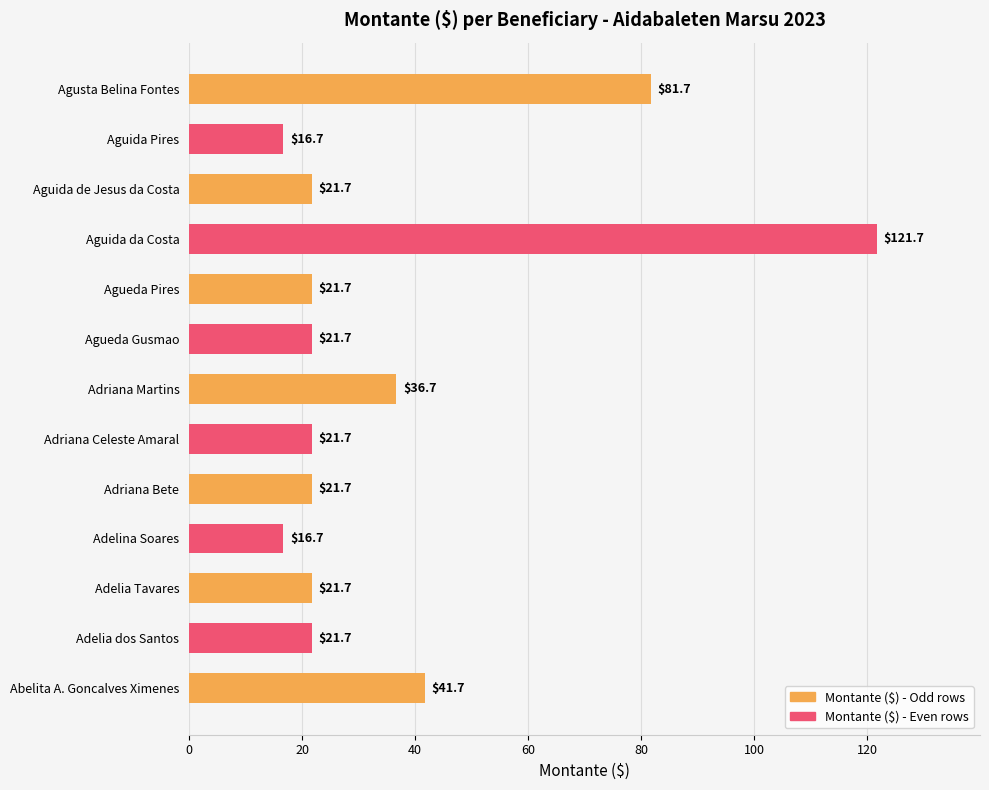

Reading bottom to top, what are all the values shown in this chart?

41.7	21.7	21.7	16.7	21.7	21.7	36.7	21.7	21.7	121.7	21.7	16.7	81.7